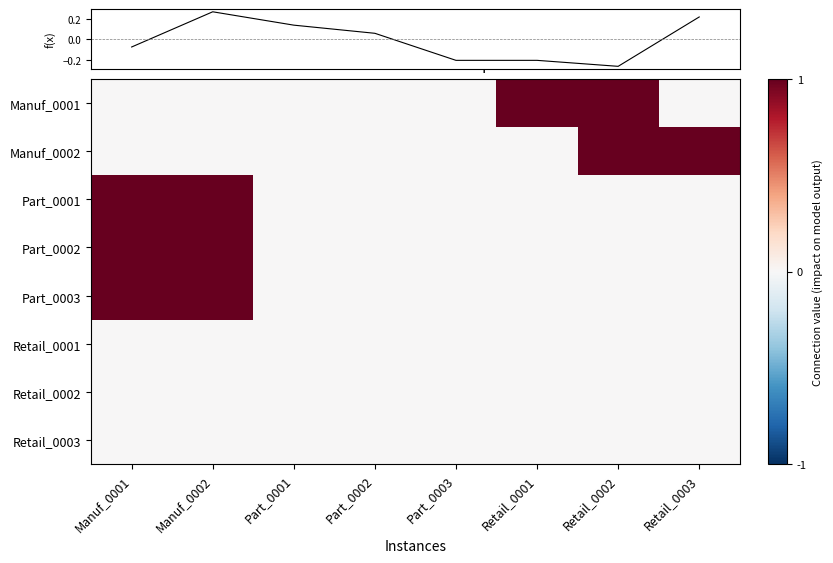

Between Manuf_0001 and Retail_0001, which is larger?

Retail_0001